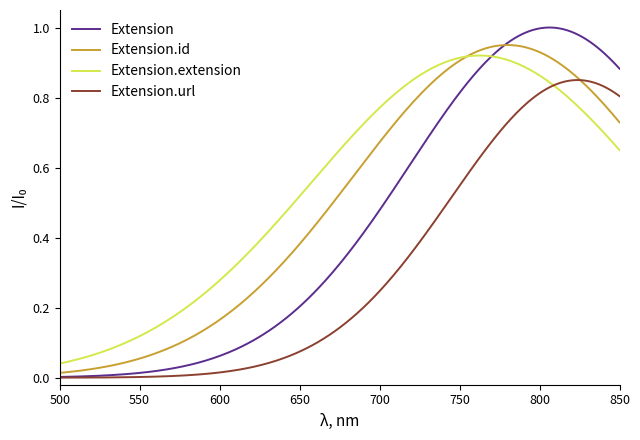

Which series has the largest total across all categories?

Extension.extension